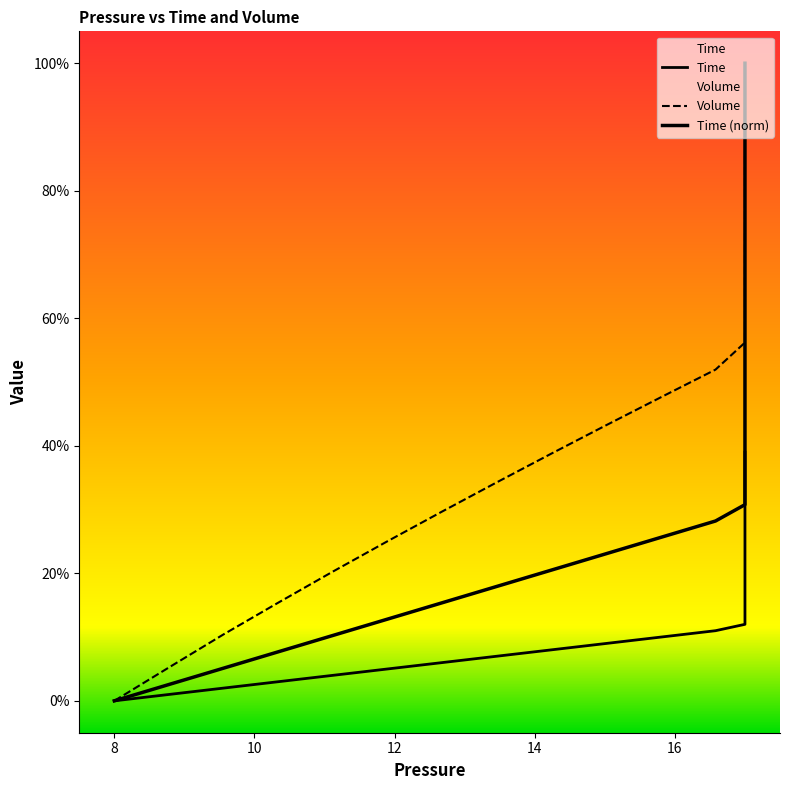

List the series in order of their overall mean, highest first.

Volume, Time